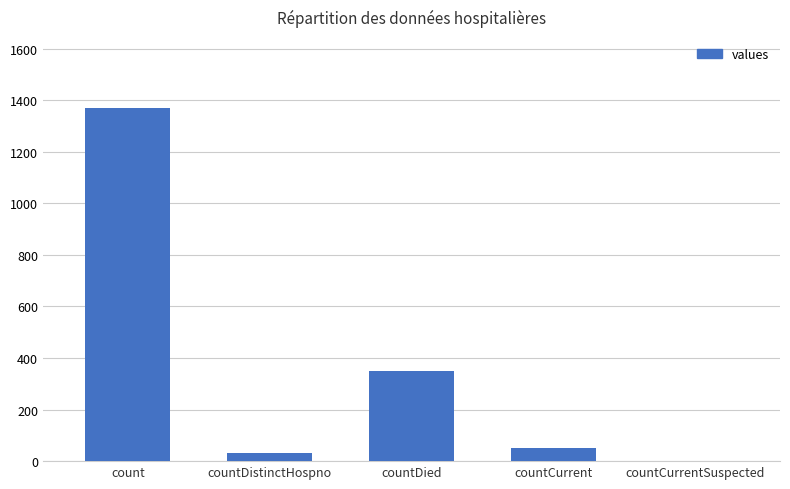

True or false: the data shows 0 at countCurrentSuspected.

True